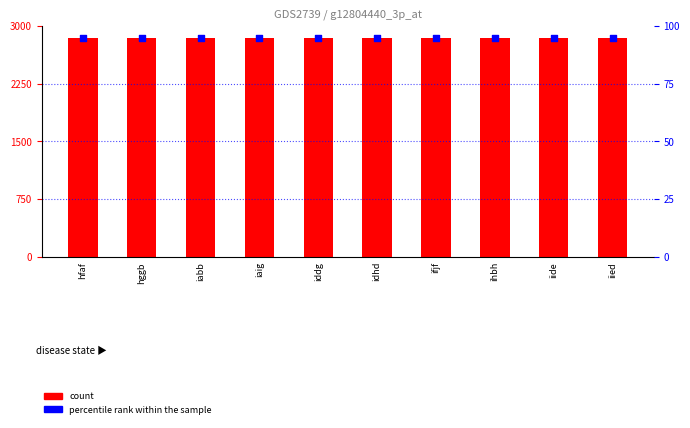

Which series contains the lowest Y value?

percentile rank within the sample